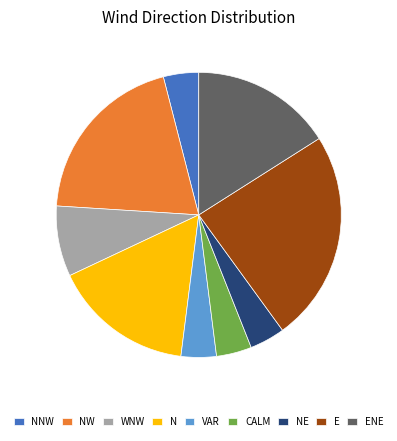

True or false: CALM accounts for 16% of the total.

False